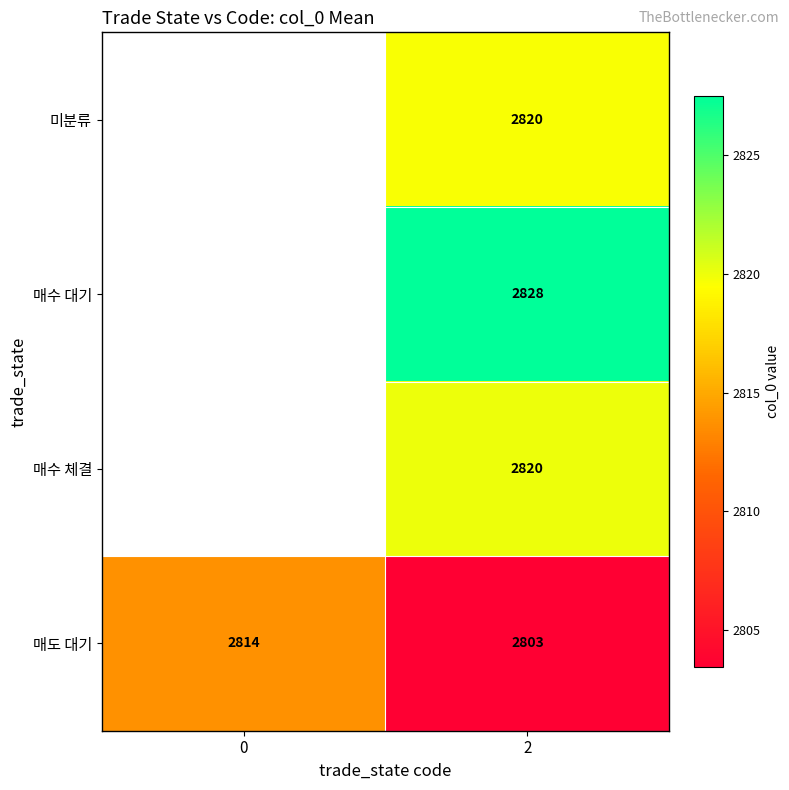

Which category has the lowest value in the 매도 대기 series?

2